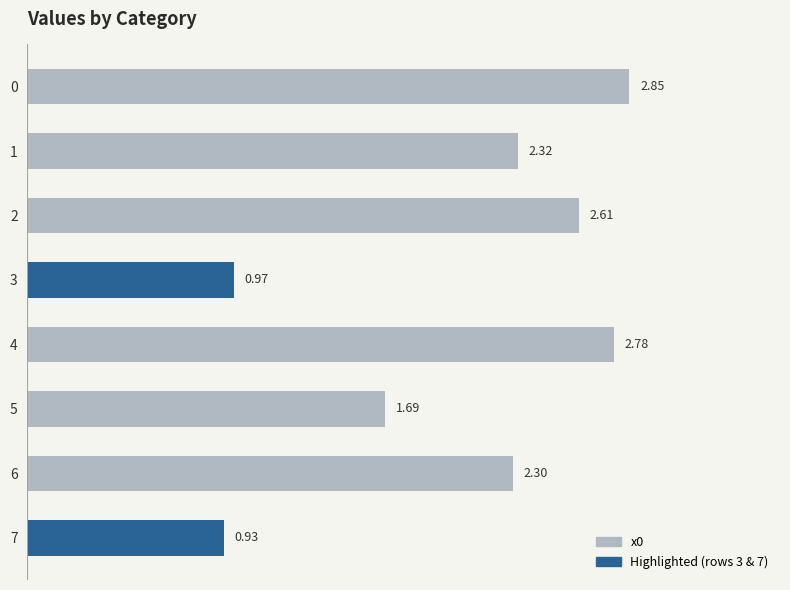

List the labels in order of value, smallest first.

7, 3, 5, 6, 1, 2, 4, 0